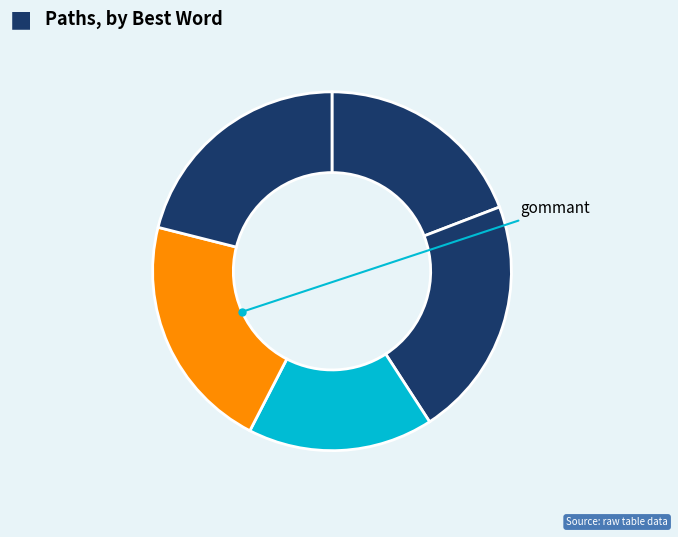

To the nearest percent, what is the average slice percentage?

20%